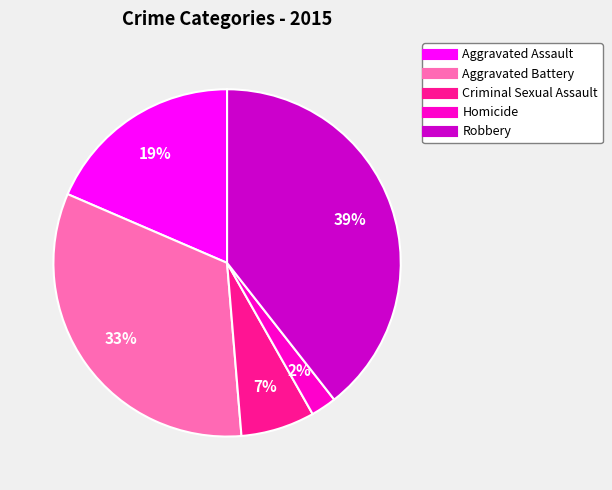

What percentage is the Aggravated Assault slice, to the nearest percent?

19%